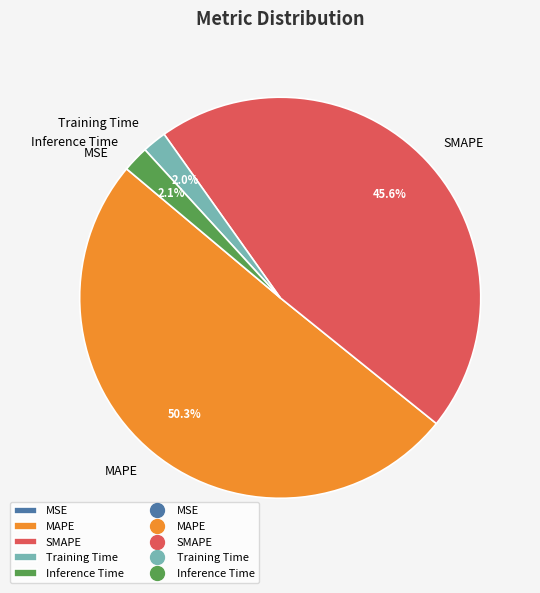

True or false: MAPE accounts for 50% of the total.

True